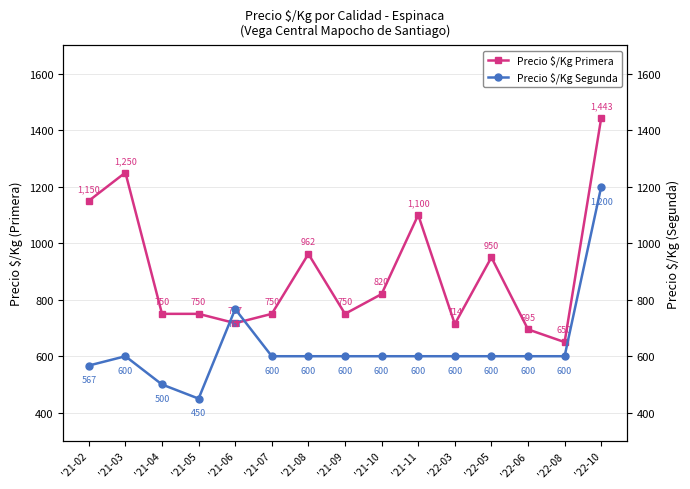

Reading left to right, list all the values displayed in this chart.

Precio $/Kg Primera: '21-02=1150	'21-03=1250	'21-04=750	'21-05=750	'21-06=717	'21-07=750	'21-08=962	'21-09=750	'21-10=820	'21-11=1100	'22-03=714	'22-05=950	'22-06=695	'22-08=650	'22-10=1443
Precio $/Kg Segunda: '21-02=567	'21-03=600	'21-04=500	'21-05=450	'21-06=767	'21-07=600	'21-08=600	'21-09=600	'21-10=600	'21-11=600	'22-03=600	'22-05=600	'22-06=600	'22-08=600	'22-10=1200